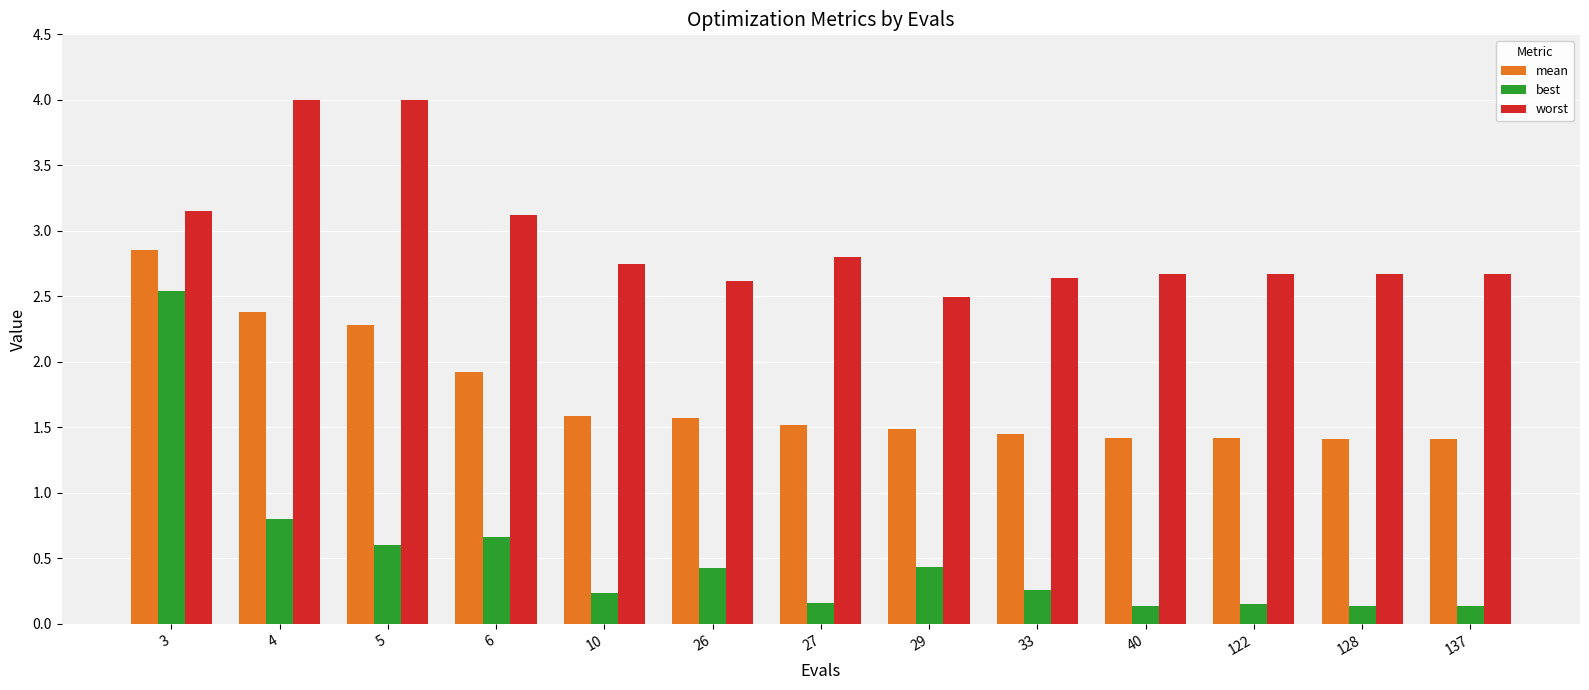

Is it true that best equals 0.6 at 5?

True